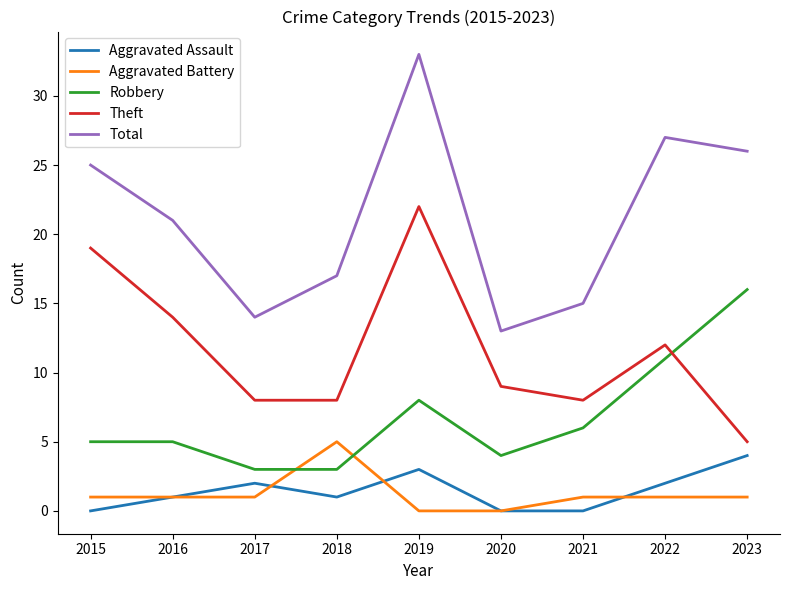

Between 2018 and 2023, which series saw the biggest shift?

Robbery